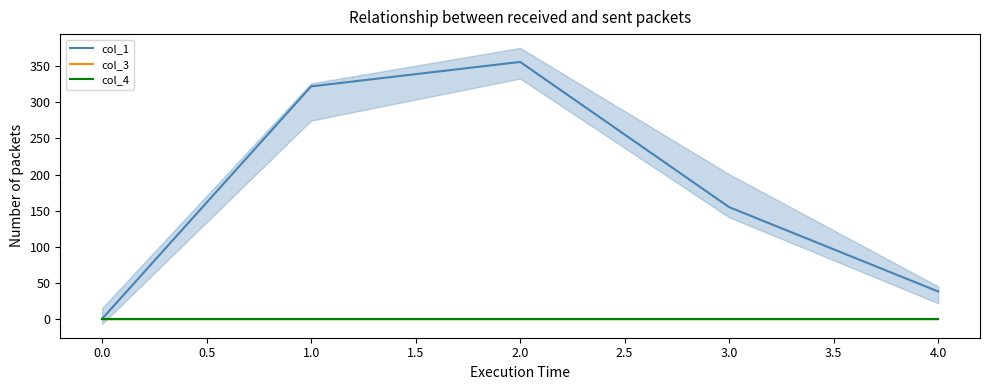

Which series changed the most between 1.0 and 2.0?

col_1